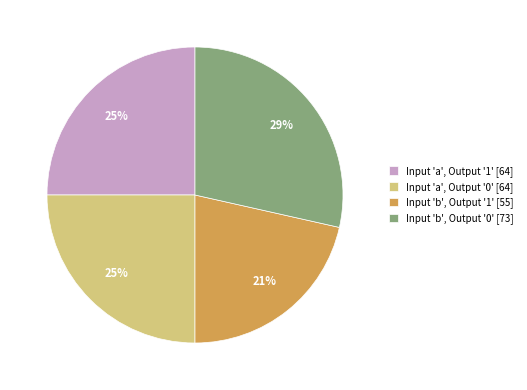

What is the smallest slice in the pie chart?

Input 'b', Output '1' [55]